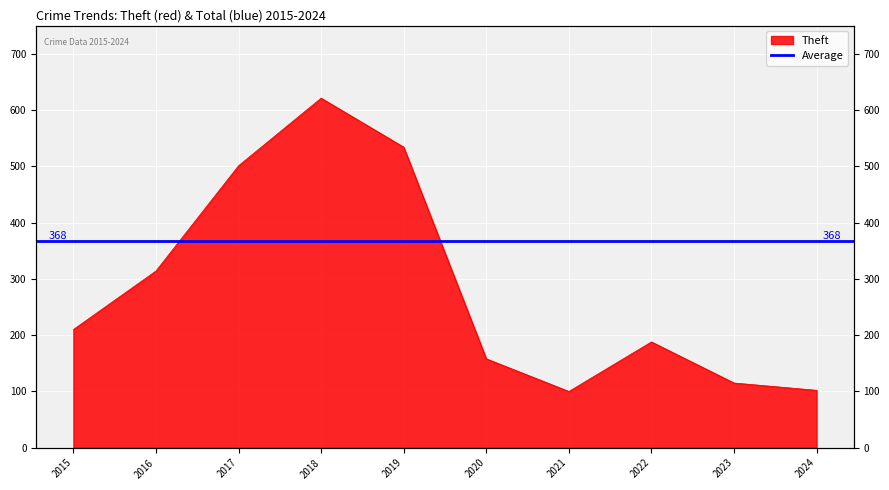

How many data points are less than 210?

5